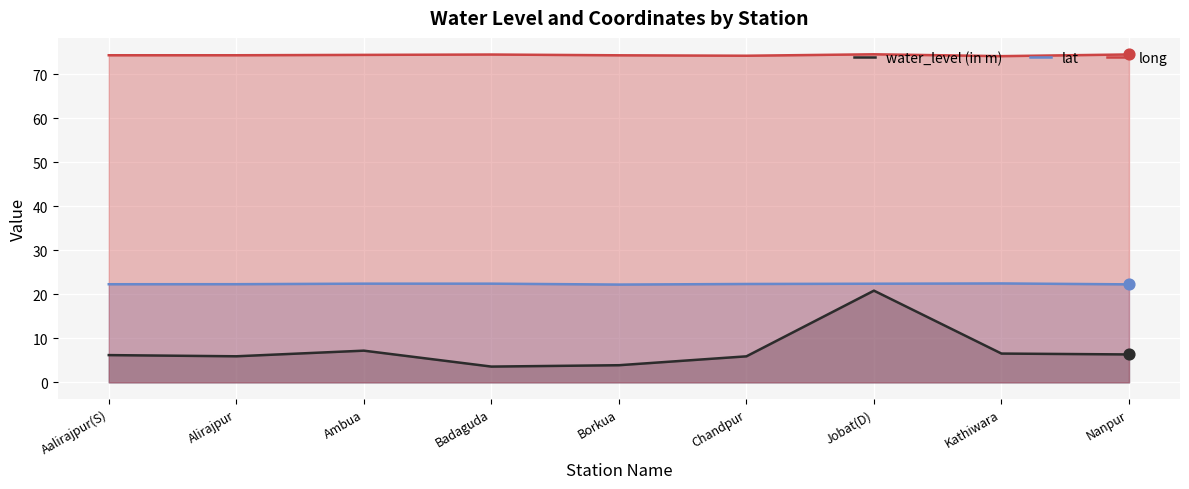

Which series contains the highest Y value?

long